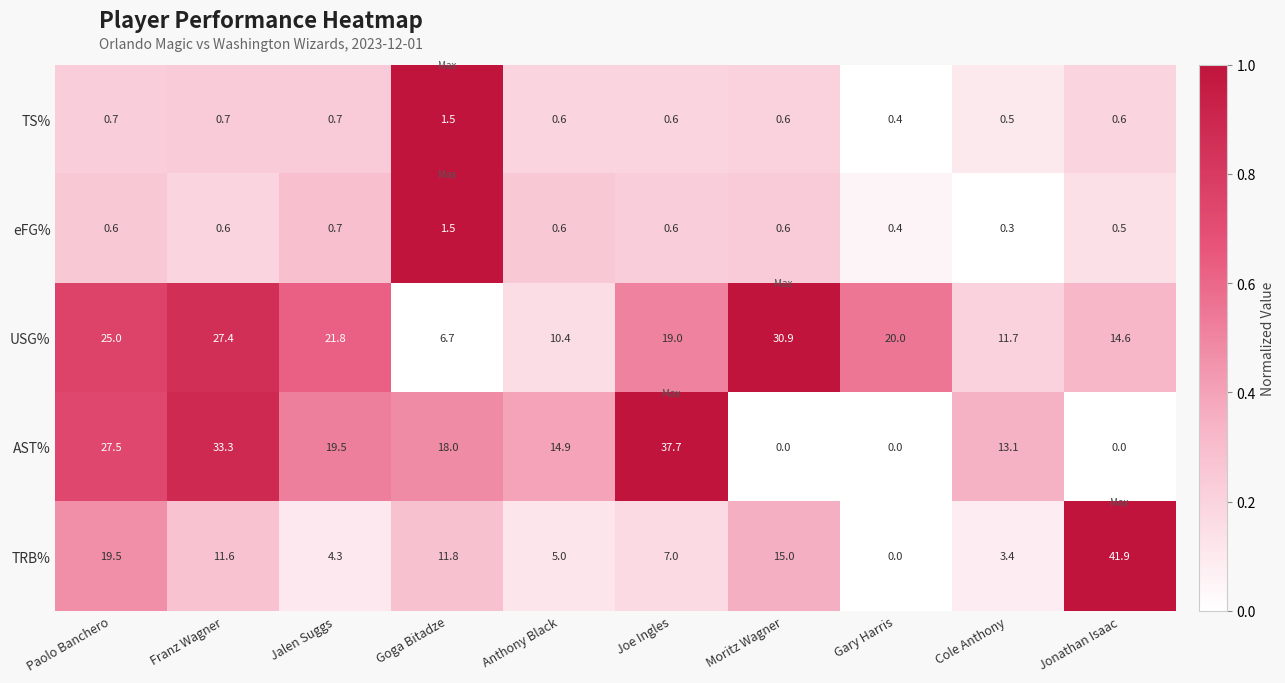

What is the highest value of the AST% series?

37.7